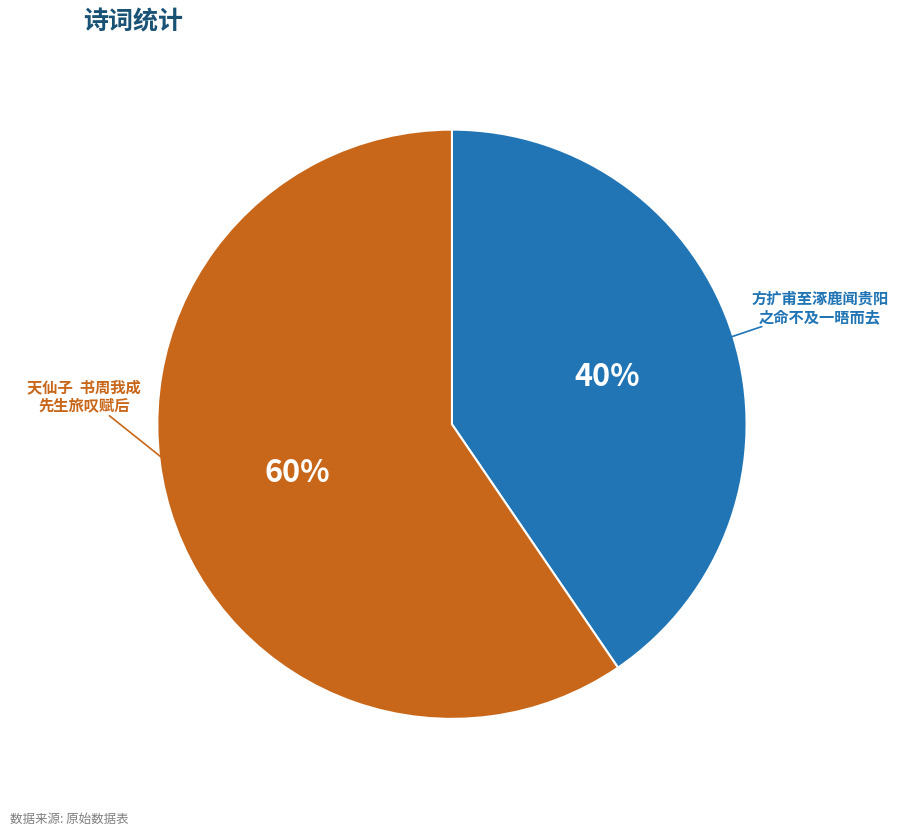

To the nearest percent, what is the average slice percentage?

50%